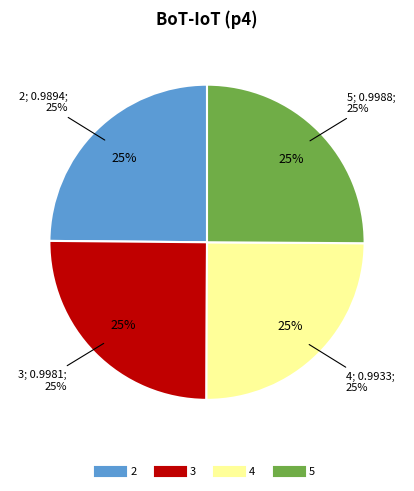

To the nearest percent, what percentage of the pie is 3?

25%